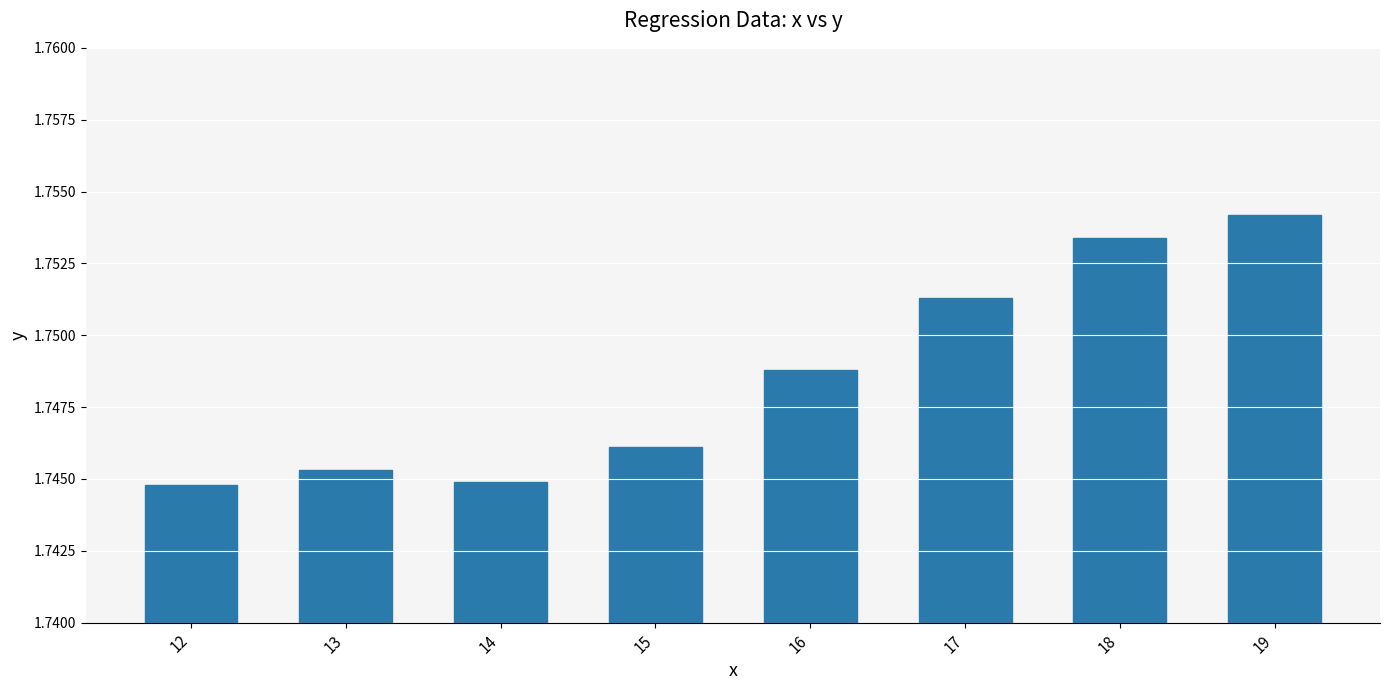

At which category does the chart reach its peak across all series?

19